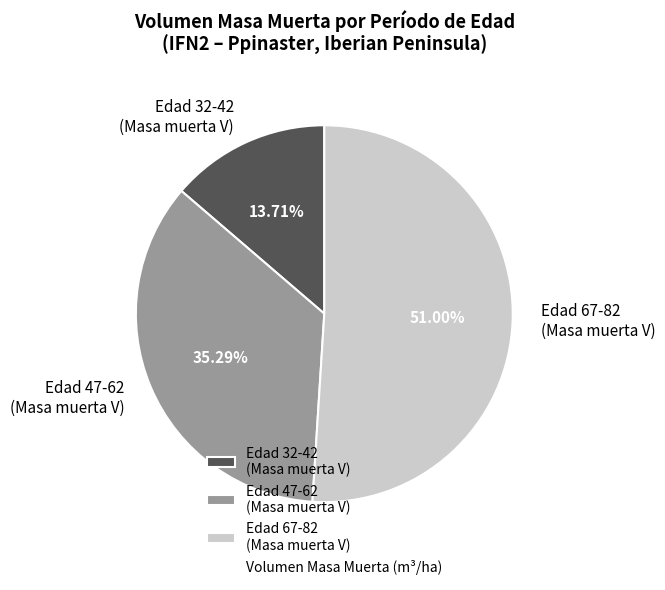

How many segments does this pie chart have?

3